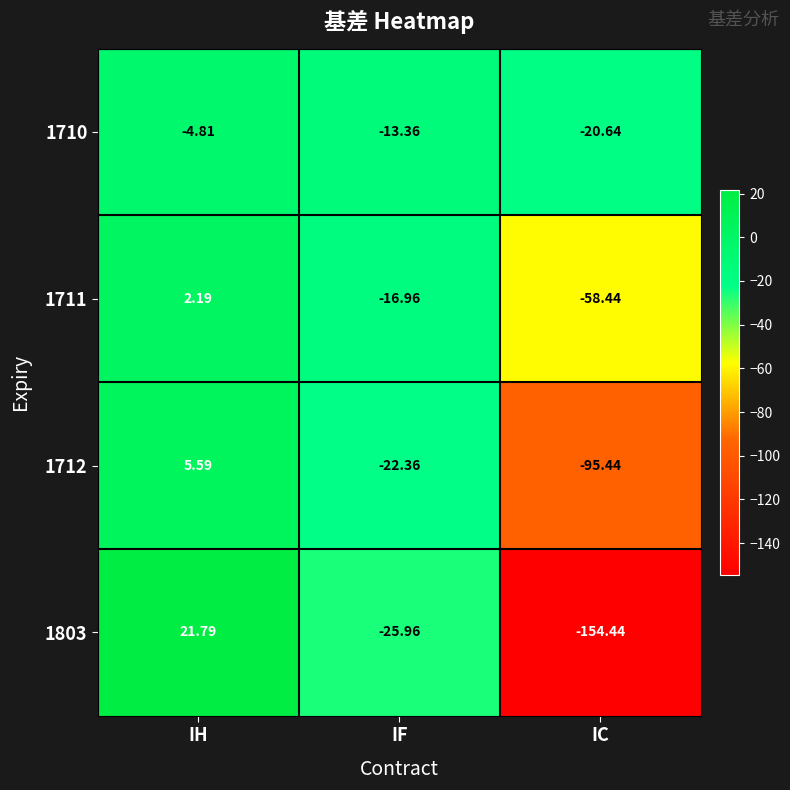

At which category is the sum across all series the highest?

IH